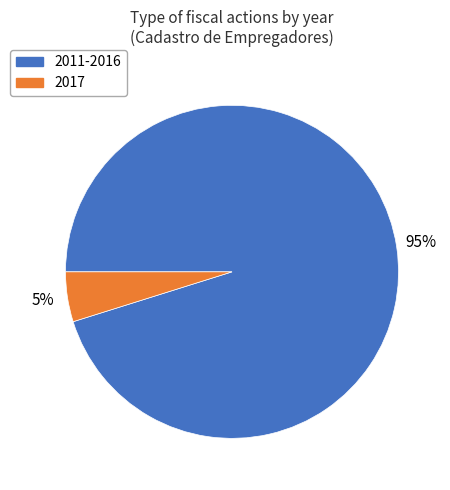

To the nearest percent, what is the average slice percentage?

50%